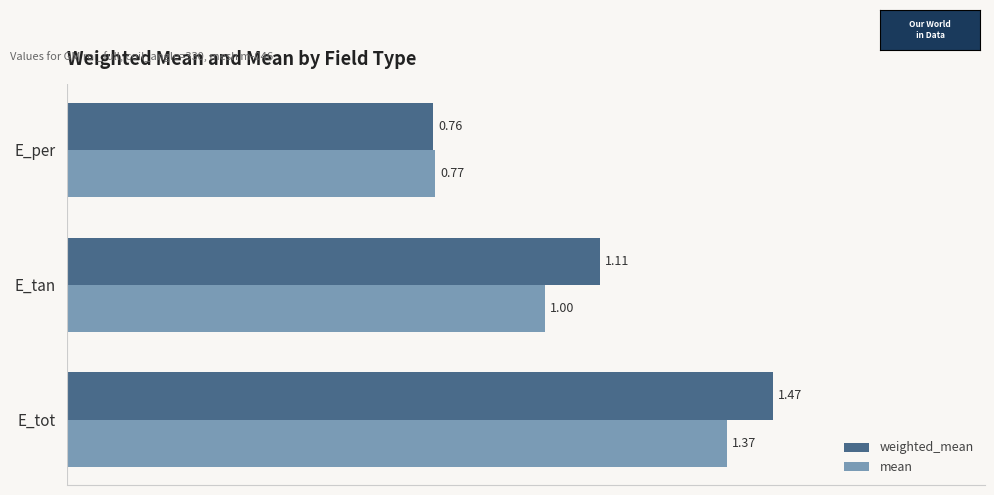

At which label is weighted_mean closest to 1?

E_tan